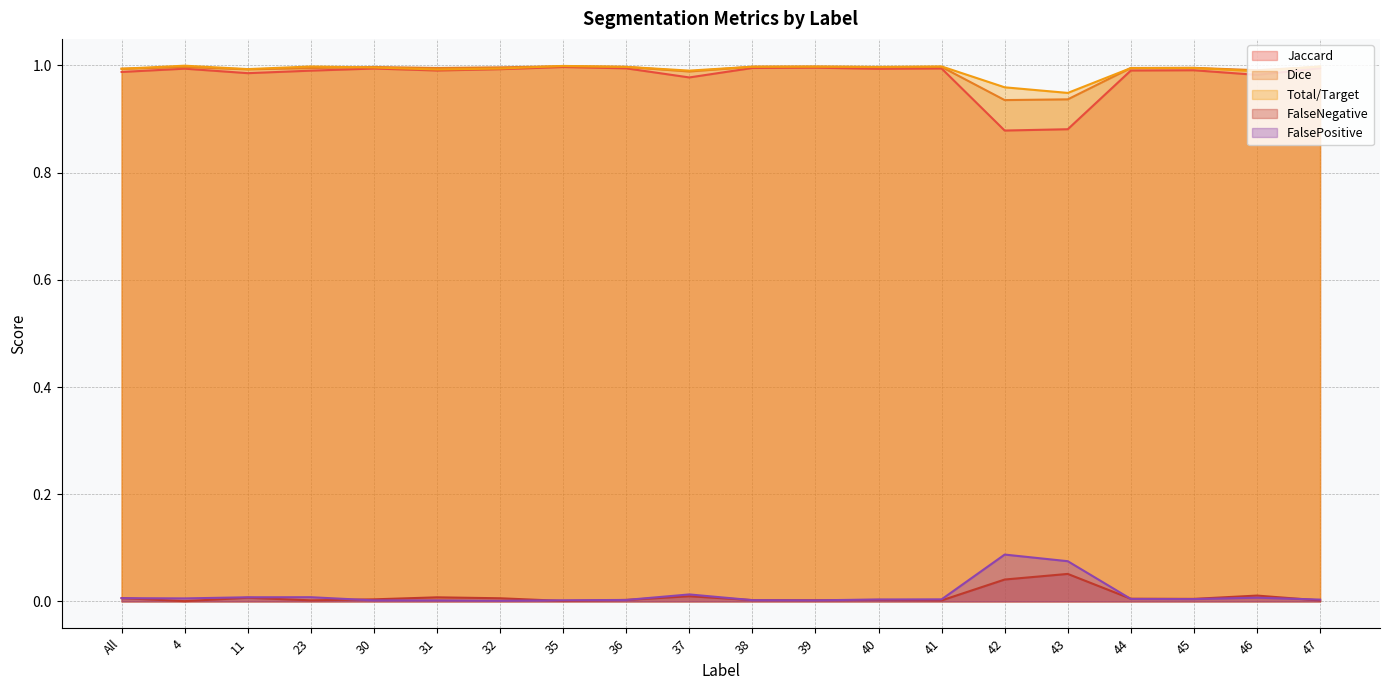

What is the difference between the maximum and second lowest values in the Jaccard series?

0.1